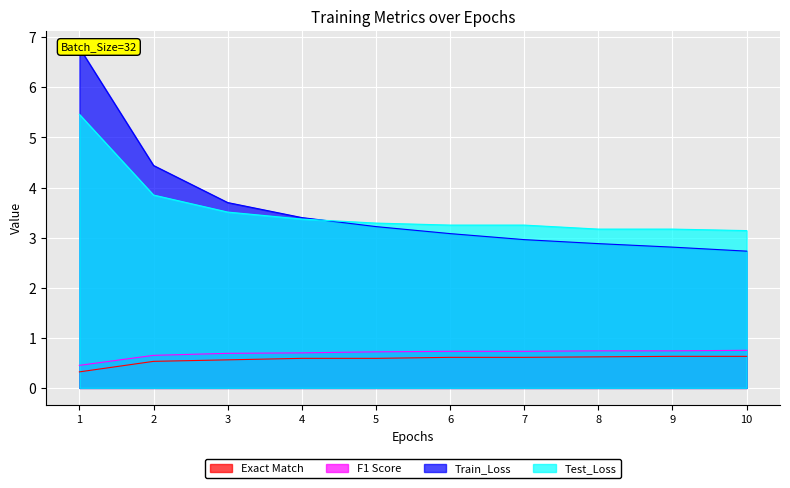

List the series in order of their peak value, lowest first.

Exact Match, F1 Score, Test_Loss, Train_Loss